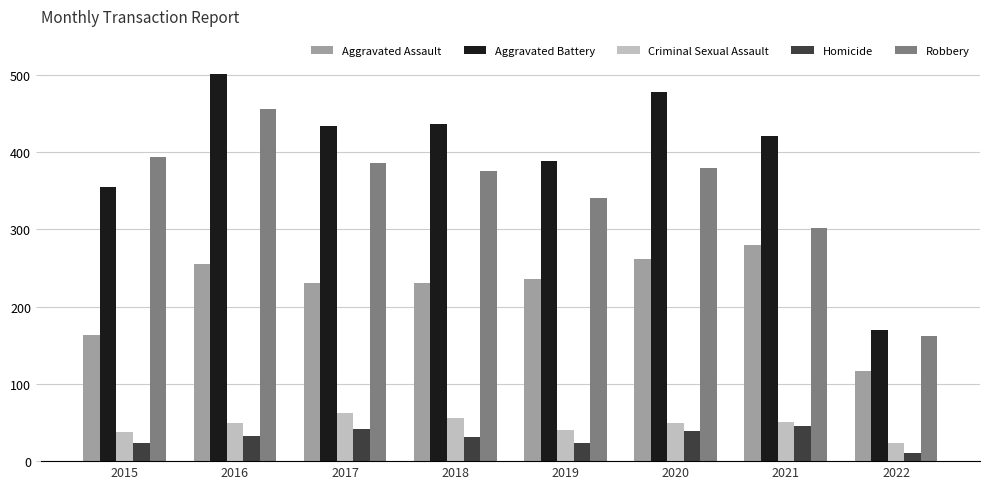

What is the sum of the Aggravated Battery values at 2021 and 2017?

854